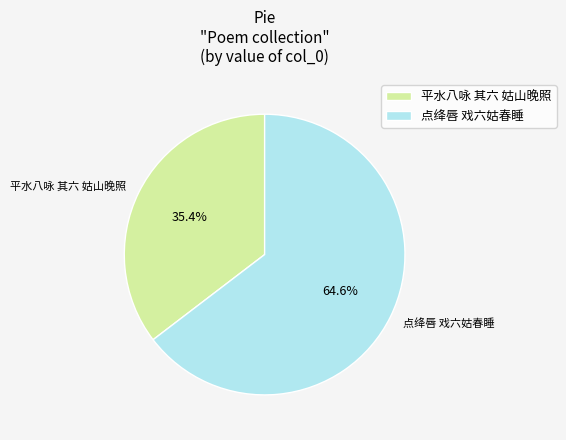

True or false: 点绛唇 戏六姑春睡 accounts for 58% of the total.

False